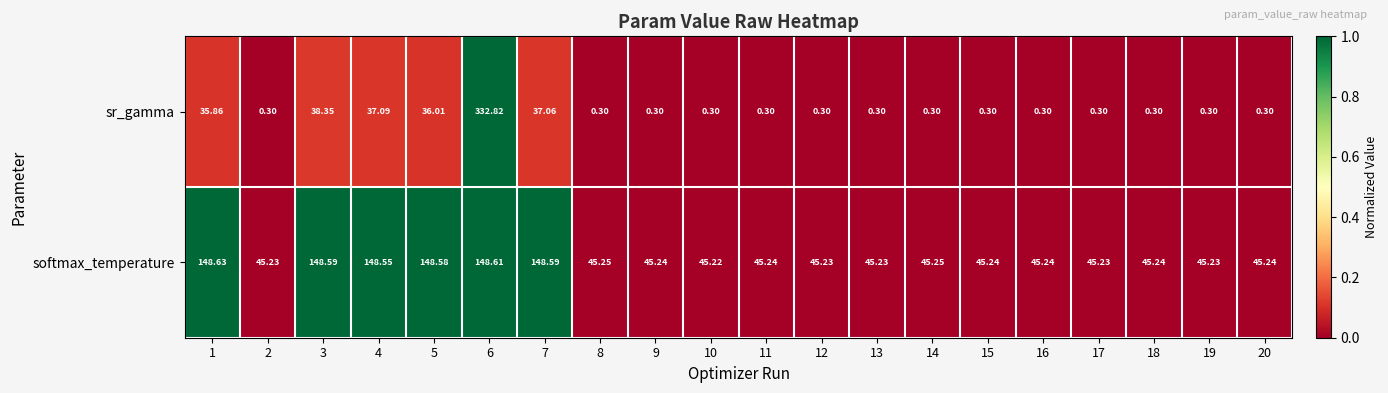

At which category is the sum across all series the highest?

6